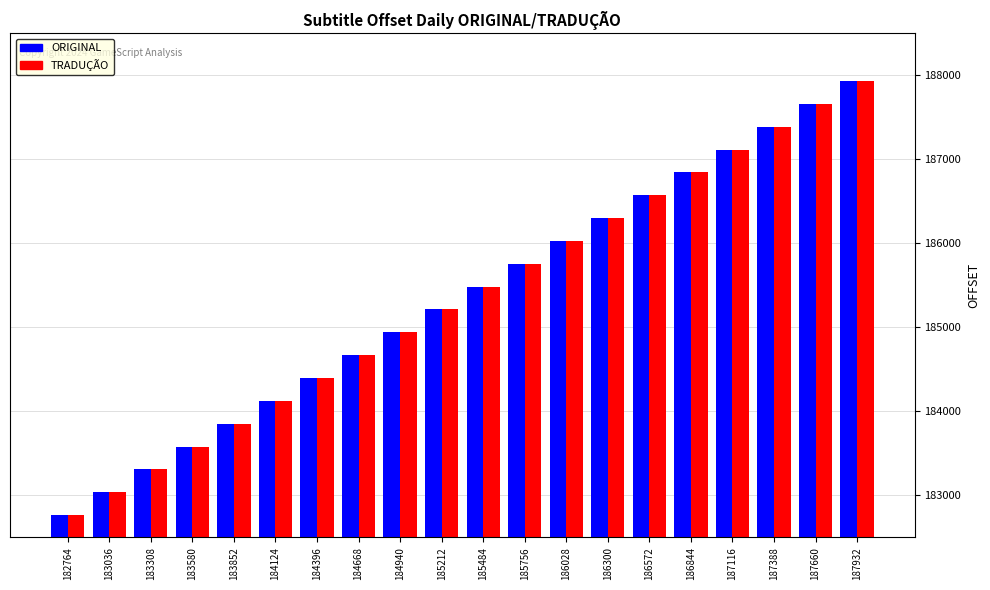

Which category has the lowest value in the TRADUÇÃO series?

182764